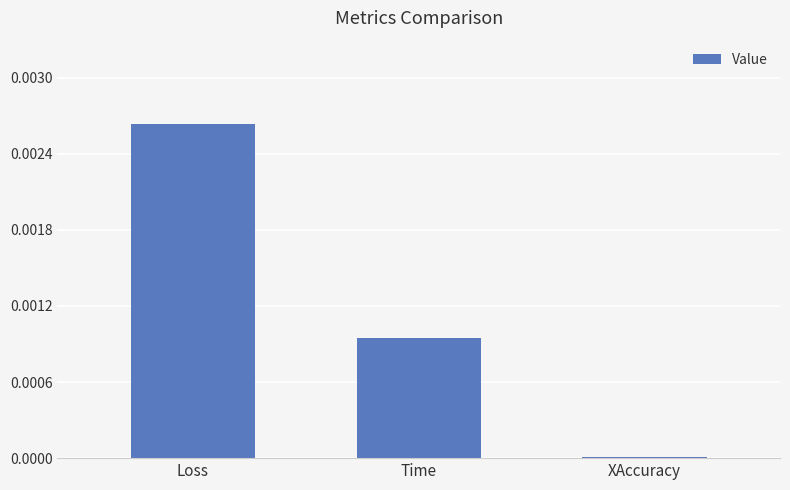

The value at XAccuracy is 0.0. True or false?

True